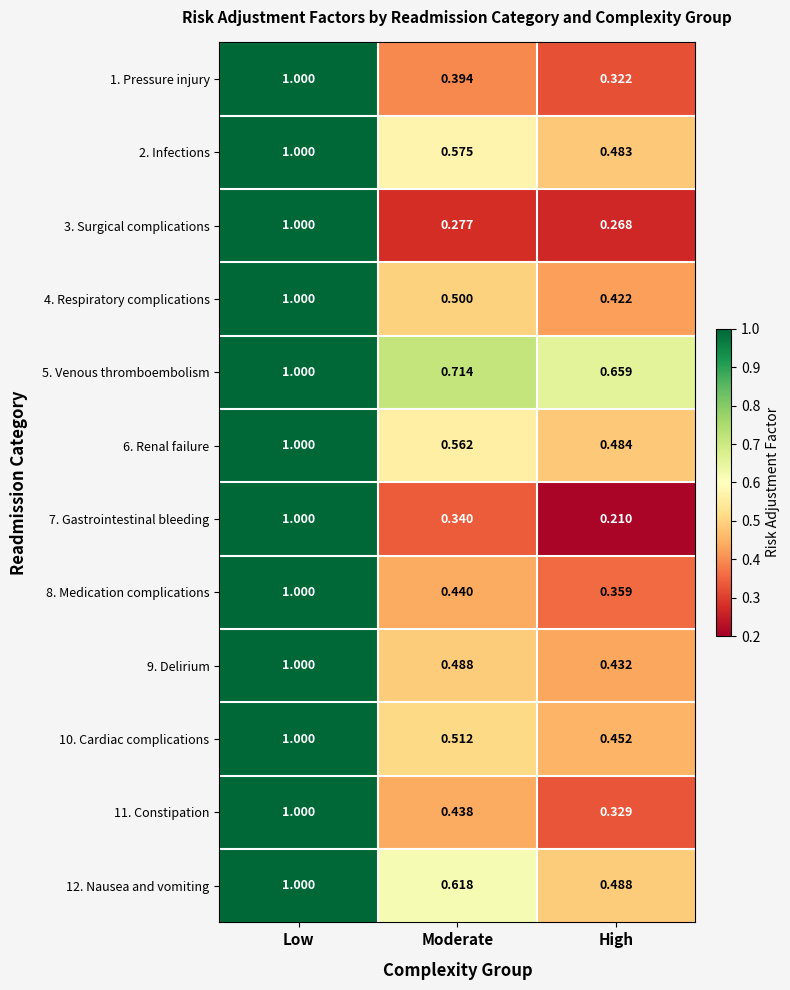

Rank the categories by 10. Cardiac complications value from highest to lowest.

Low, Moderate, High